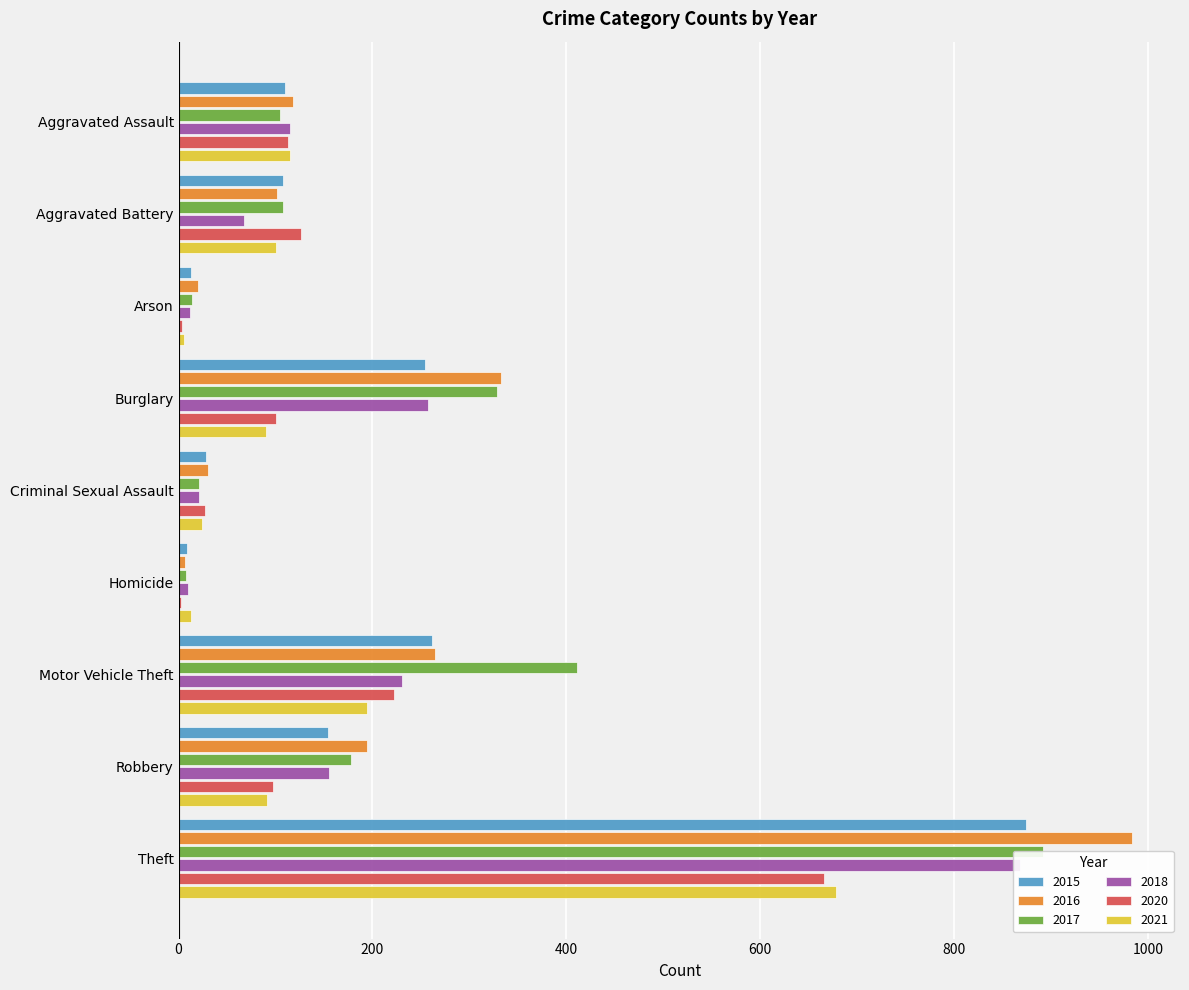

How many bars are there in total?

54